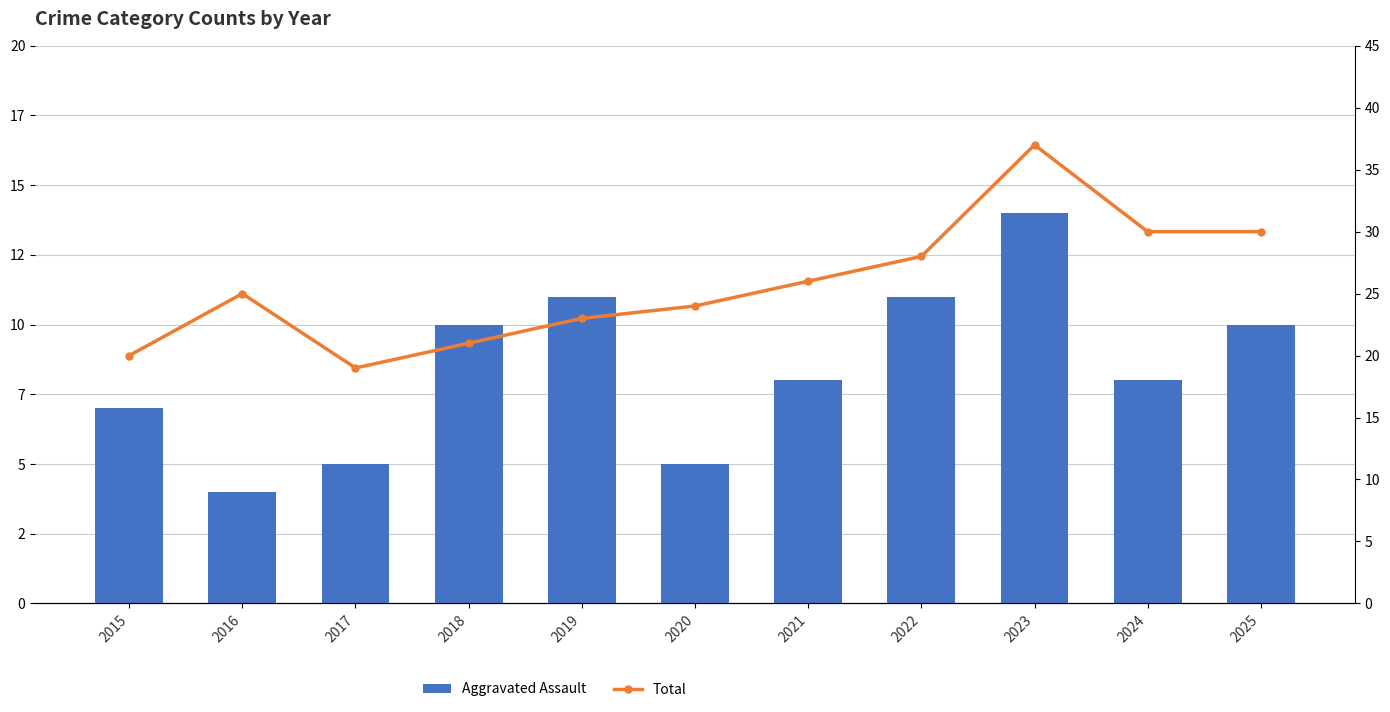

At 2023, list the series in order from largest to smallest.

Total, Aggravated Assault